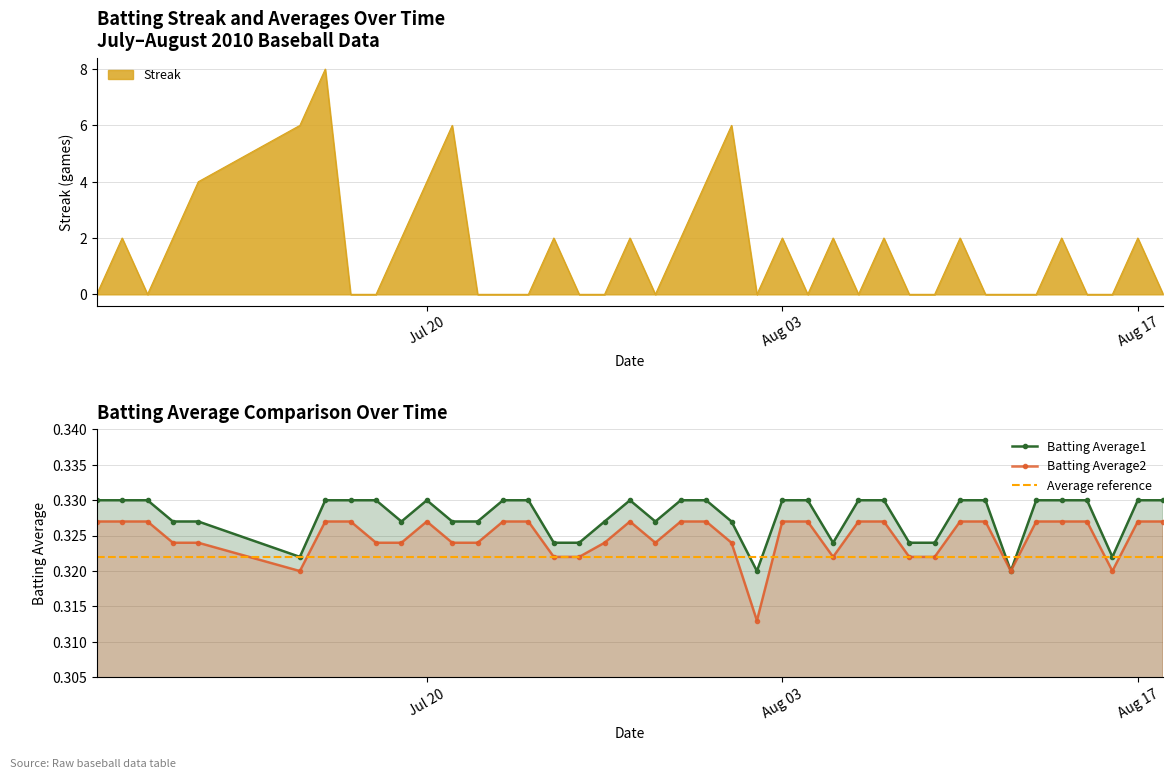

True or false: Batting Average2 and Batting Average1 intersect in this chart.

False